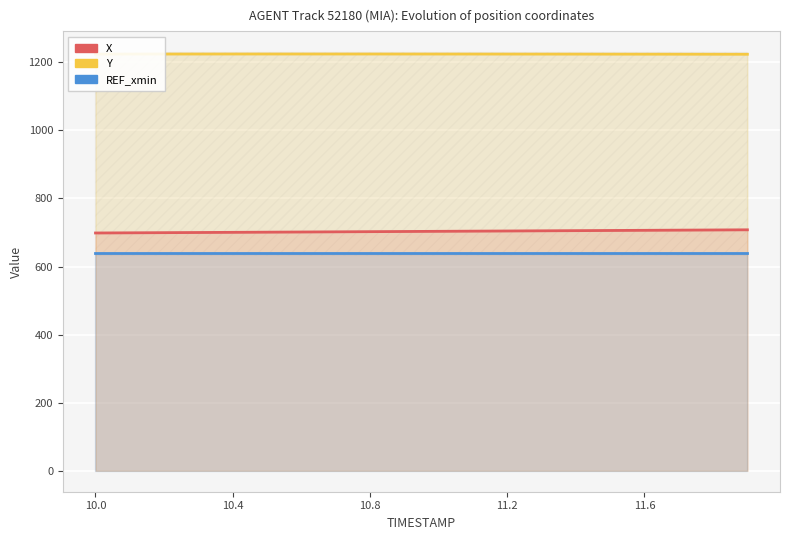

Does the chart display data point markers on the line(s)?

No